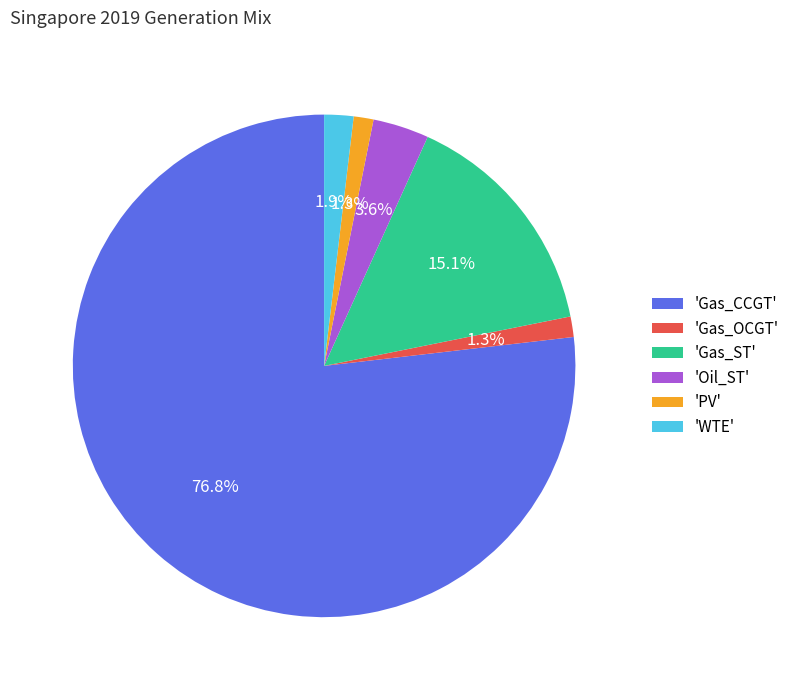

Count the number of slices in the pie.

6